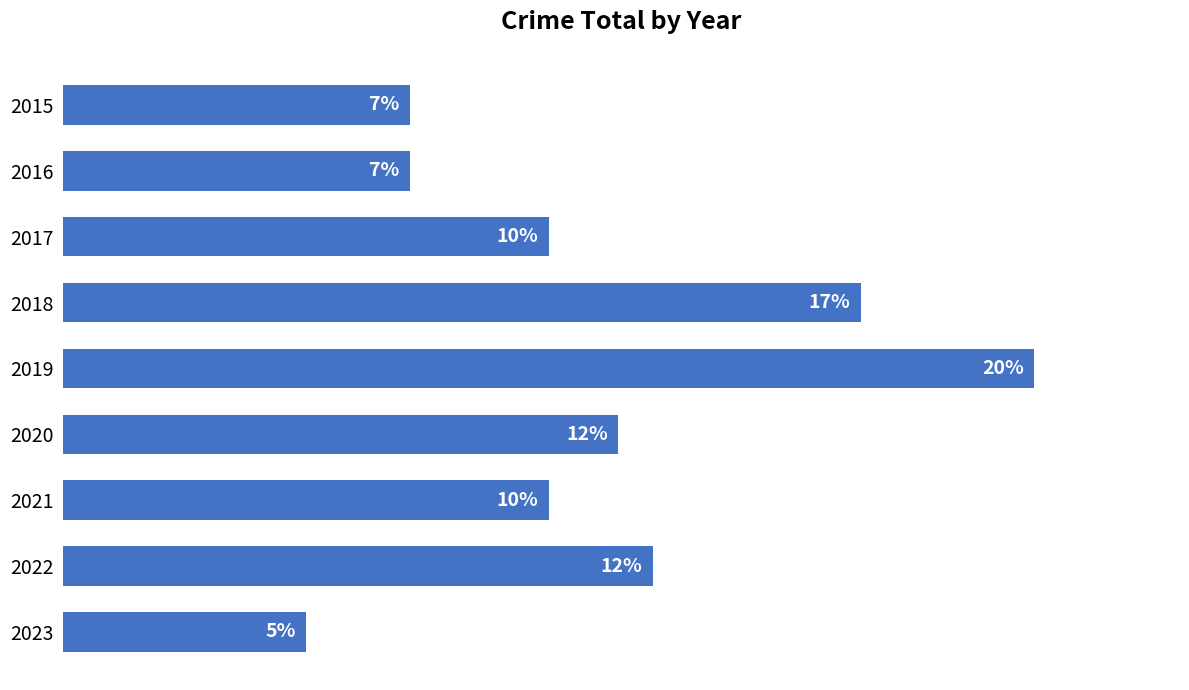

Are the bars horizontal?

Yes